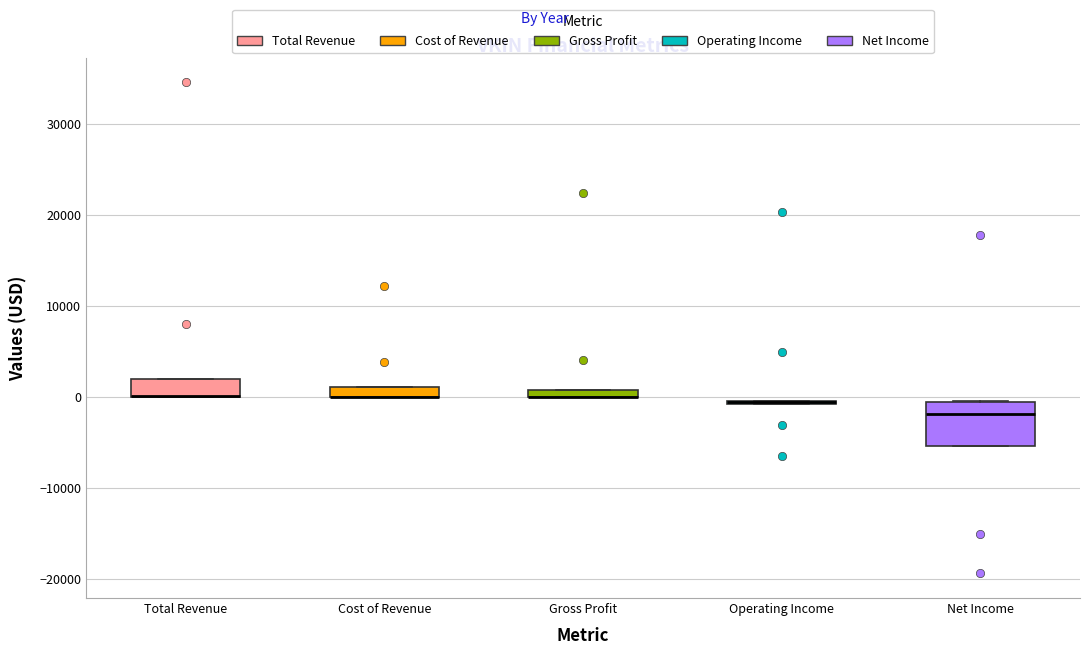

Where is the lower edge of the box for Gross Profit on the y-axis? The values are not printed on the chart, so give them approximately, as read against the axis.

0